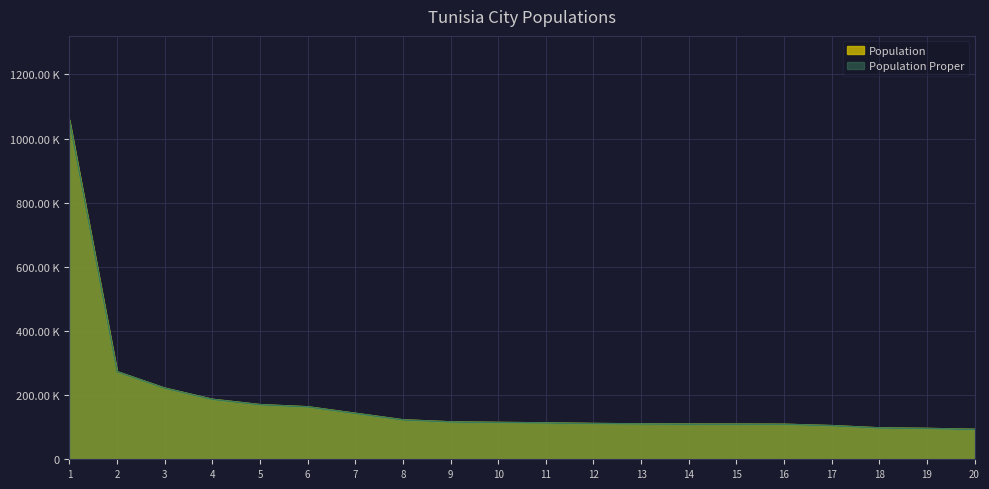

True or false: population and population_proper cross at least once.

False